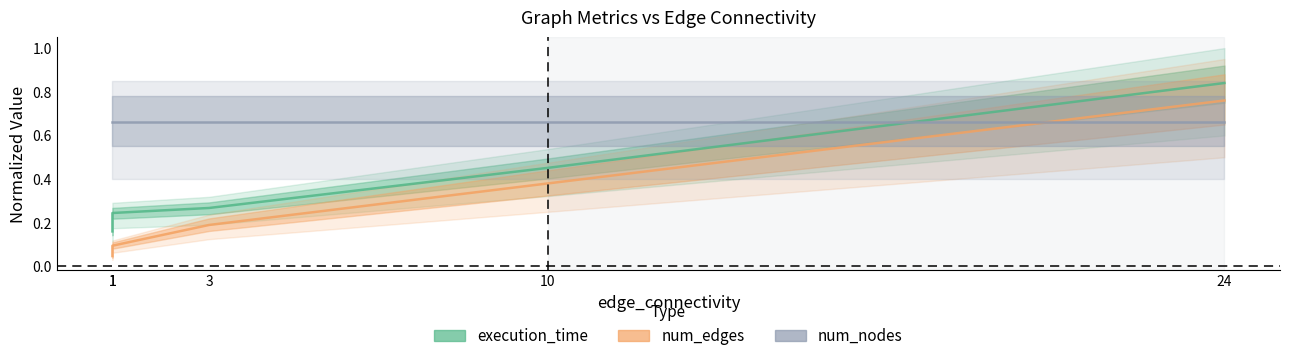

At which category is the sum across all series the highest?

24